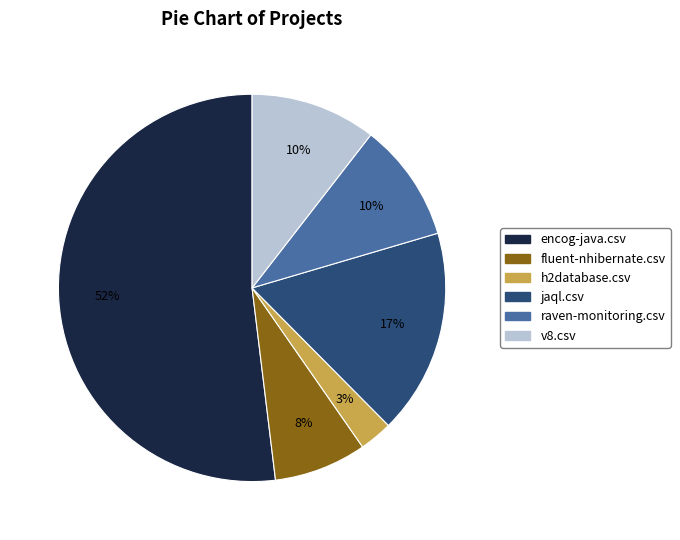

What percentage is the encog-java.csv slice, to the nearest percent?

52%